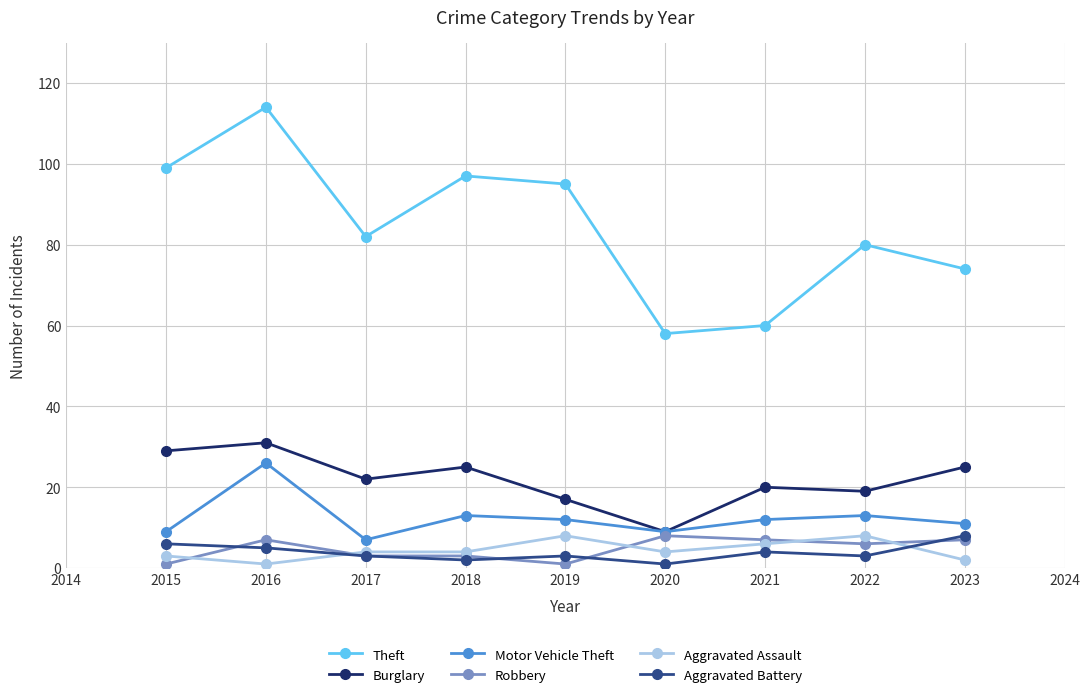

What is the difference between the second highest and minimum values in the Motor Vehicle Theft series?

6